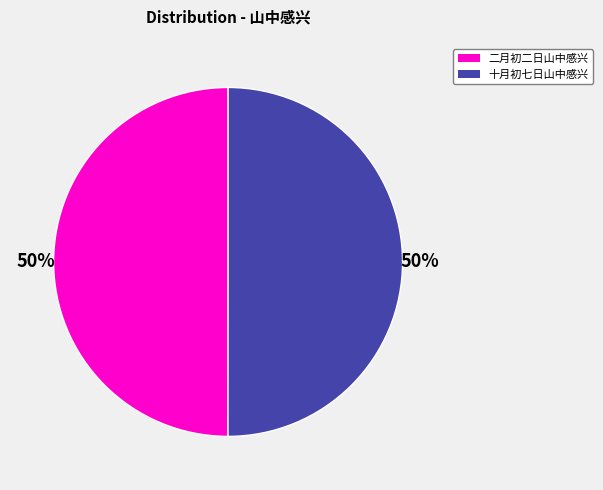

To the nearest percent, what percentage of the pie is 二月初二日山中感兴?

50%